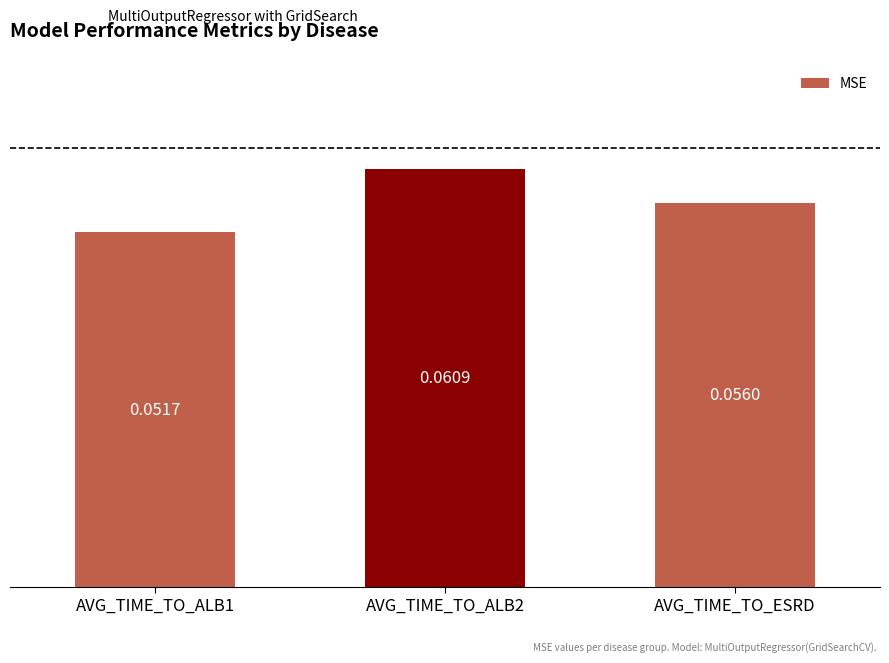

How many values are between 0 and 1?

3